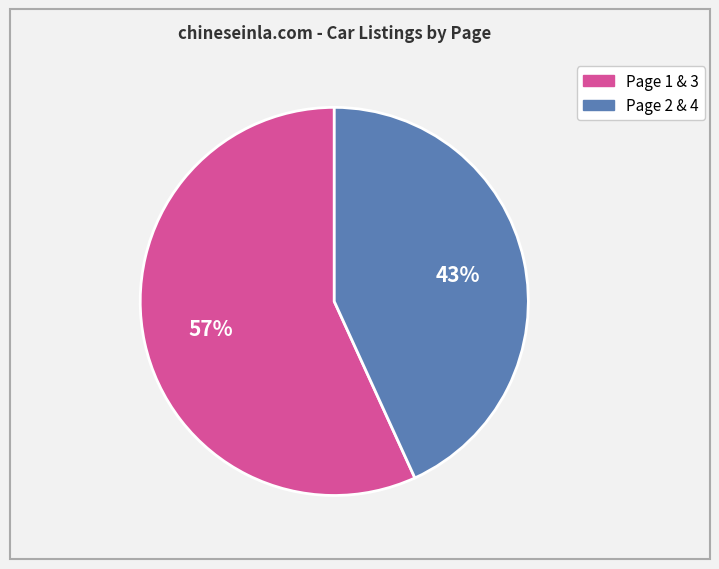

Does any single category account for the majority?

Yes